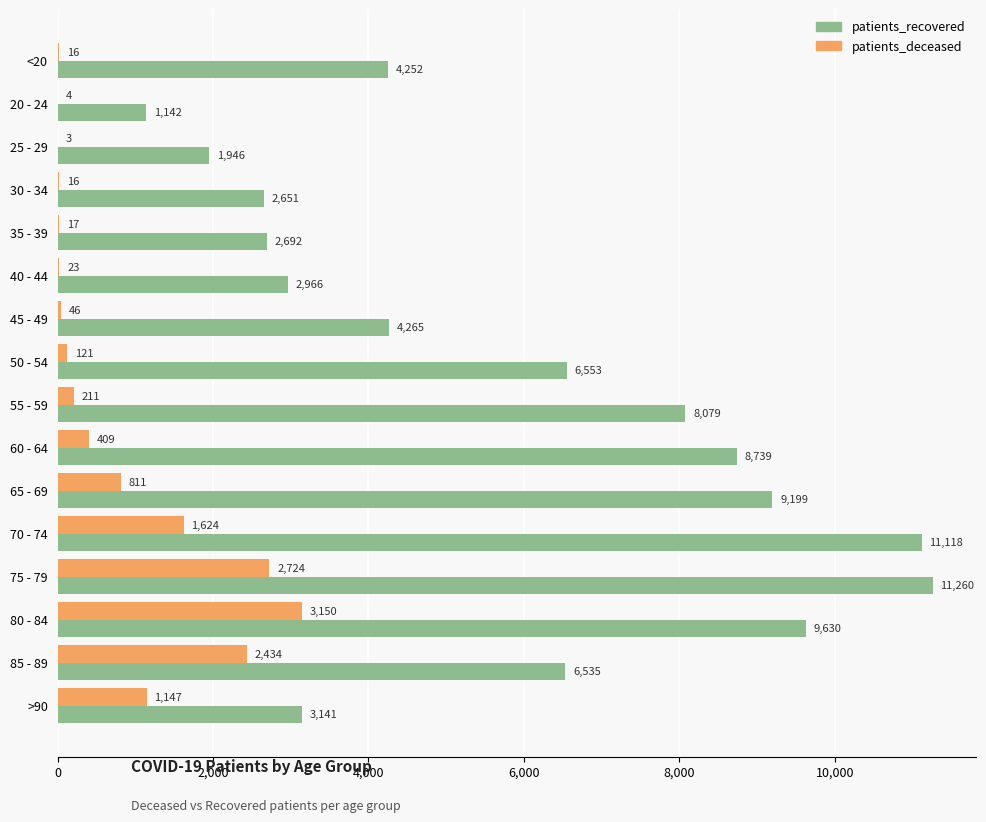

Between 35 - 39 and 40 - 44, which series saw the biggest shift?

patients_recovered